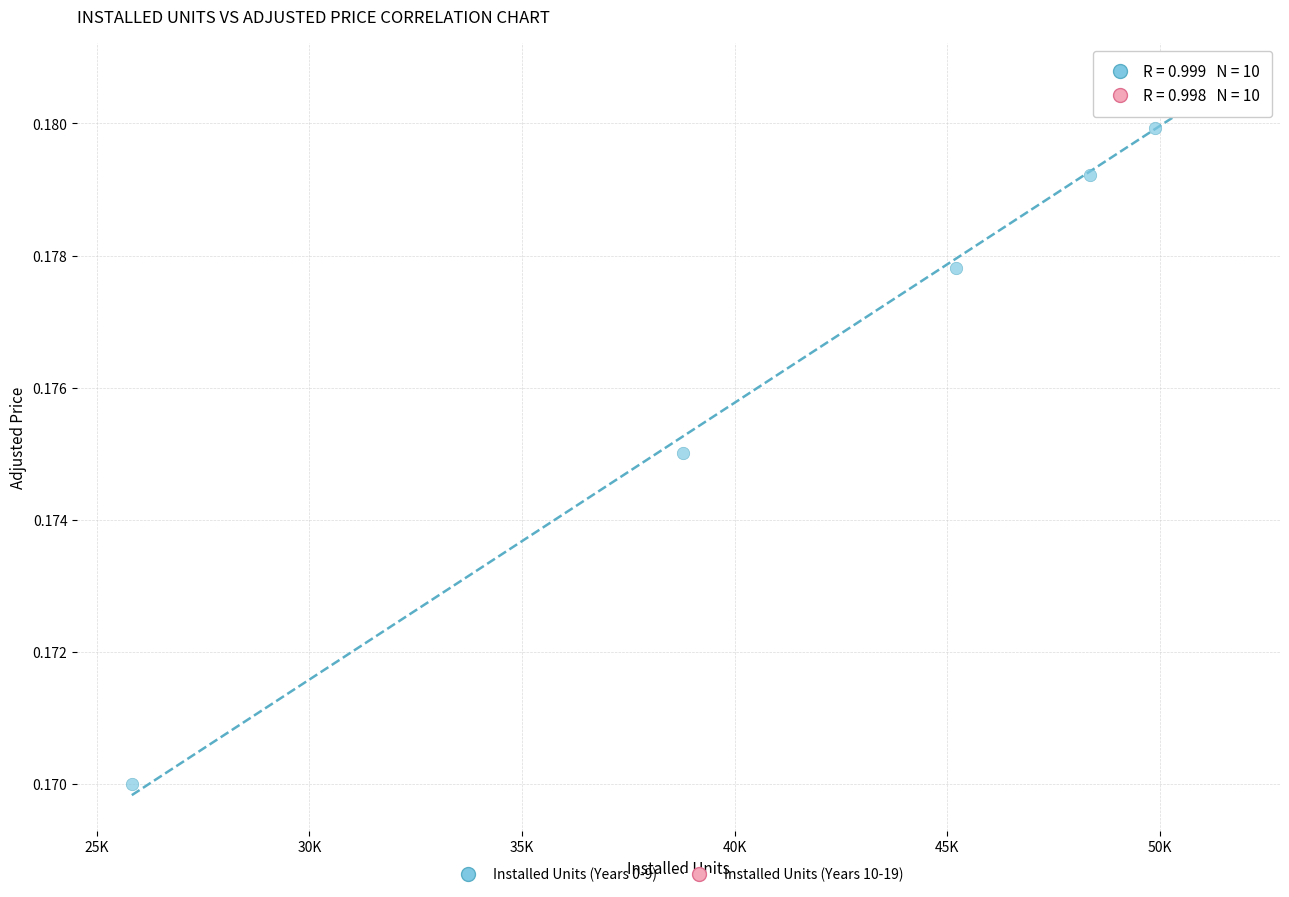

Which series contains the lowest Y value?

Installed Units (Years 0-9)